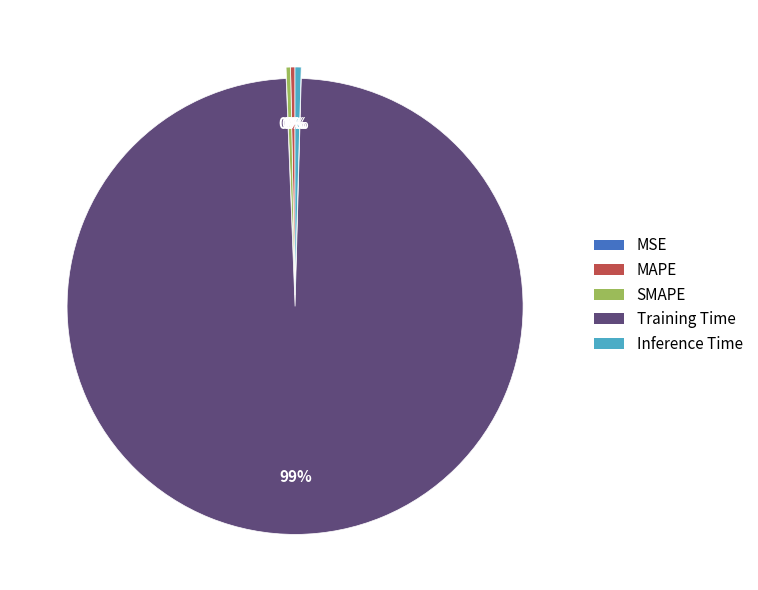

True or false: Inference Time accounts for 0% of the total.

True